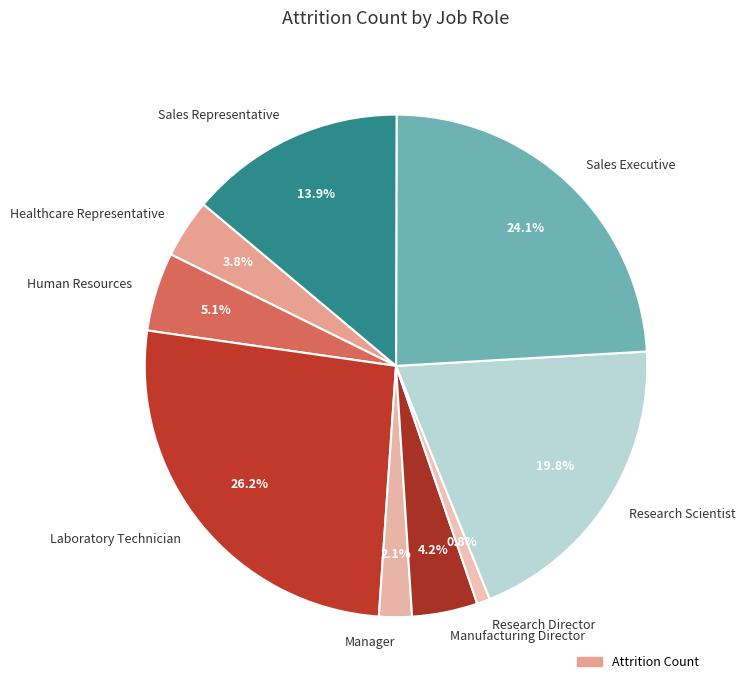

Does Research Director account for over 50% of the chart?

No